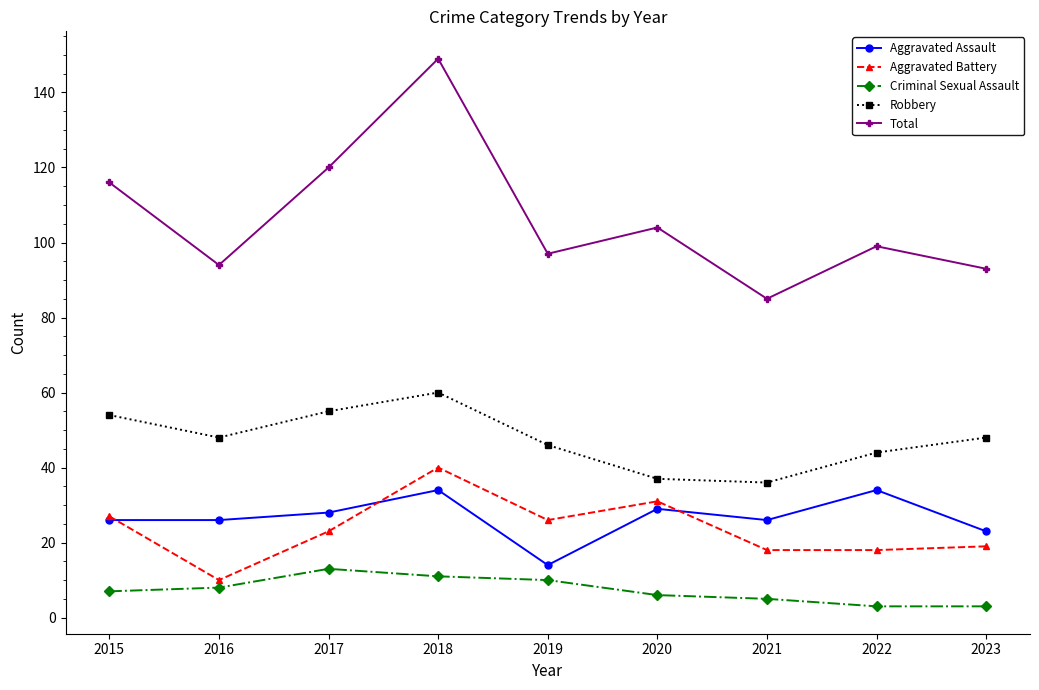

In Robbery, how many points are higher than both neighbors (excluding endpoints)?

1